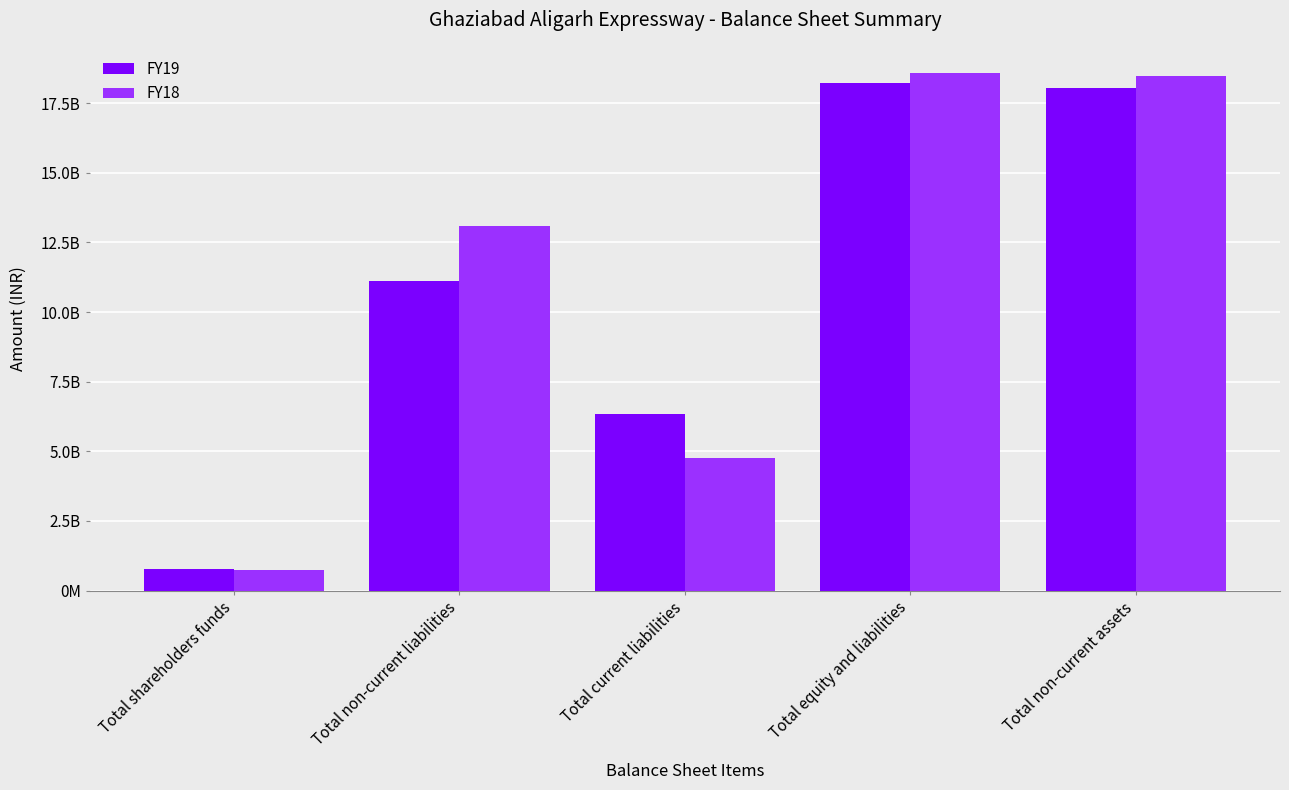

Which category has the highest value across all series?

Total equity and liabilities